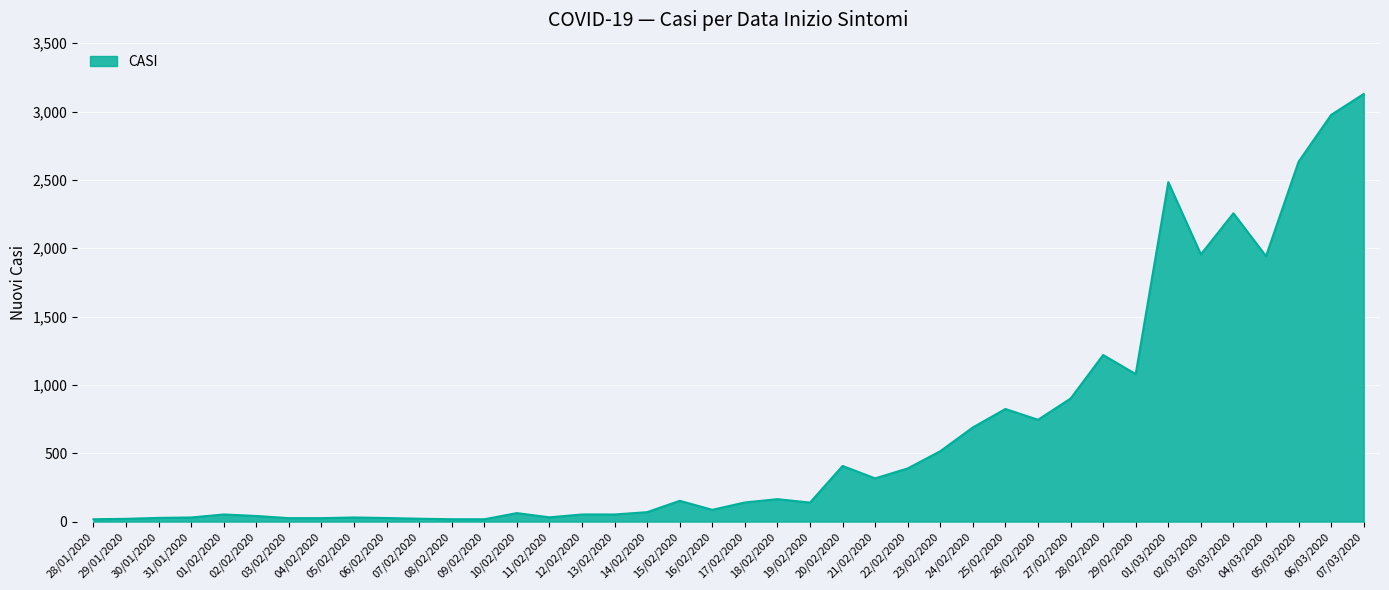

What is the maximum value shown in the chart?

3129